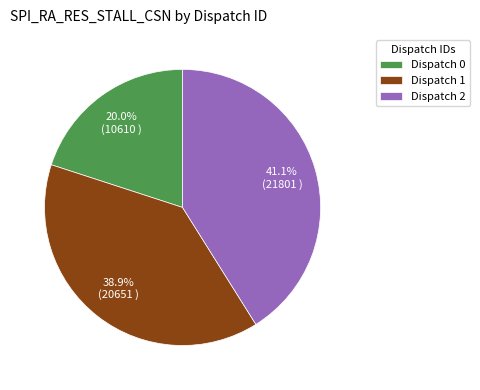

Does Dispatch 2 represent more than half of the total?

No